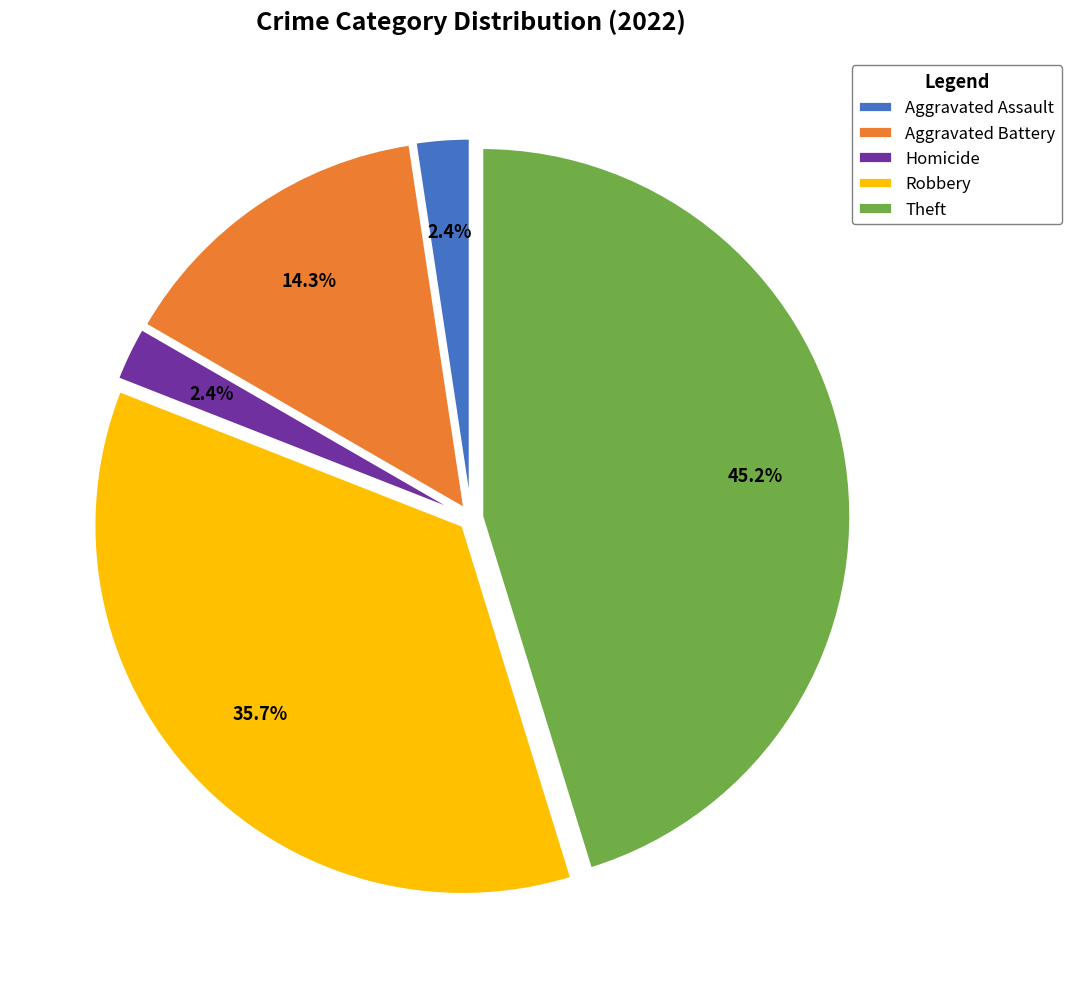

Which has a higher value, Aggravated Battery or Theft?

Theft